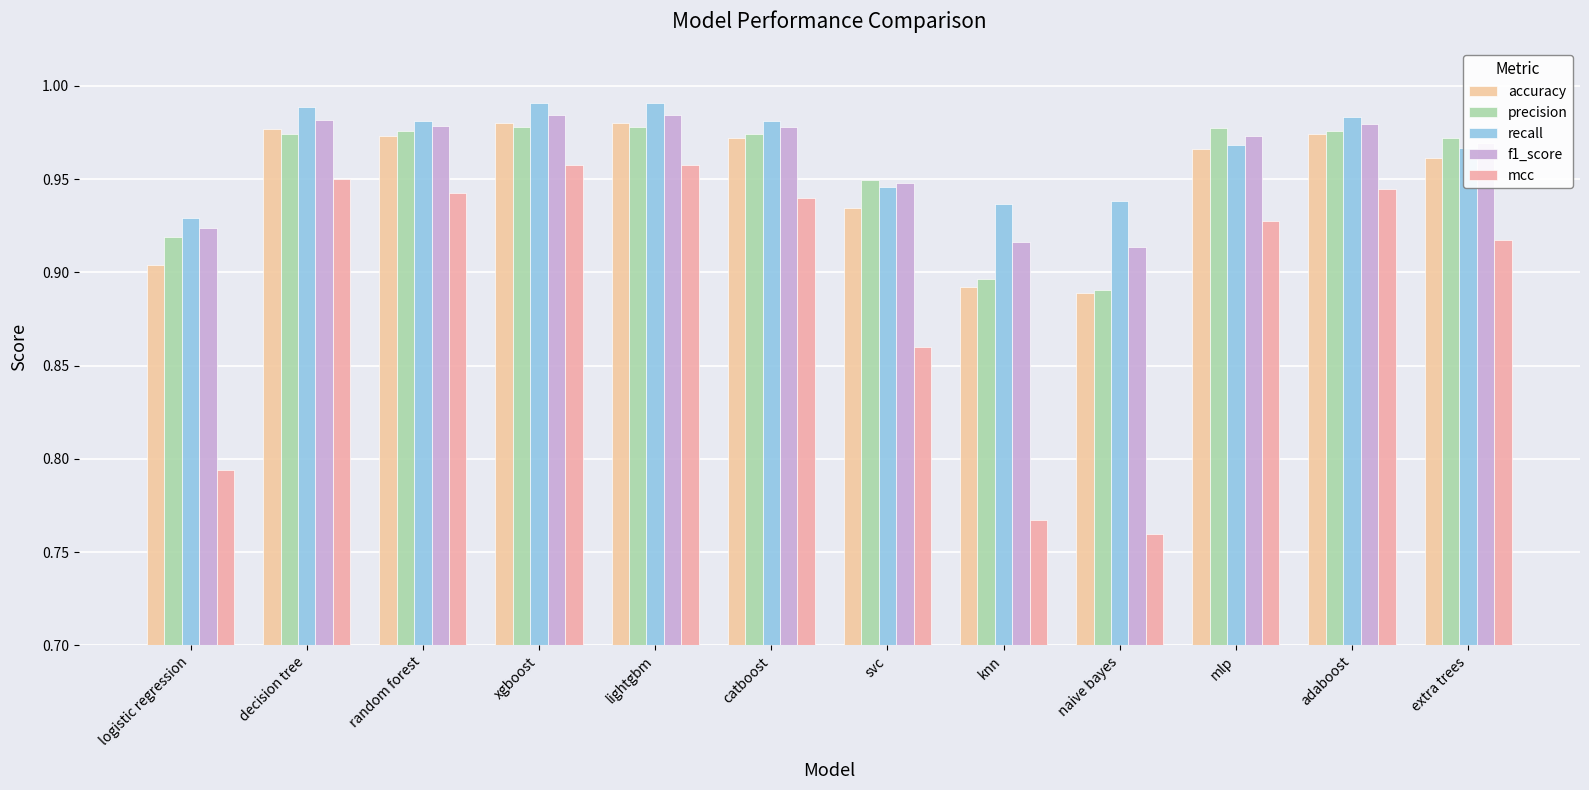

How many bars are there in each group?

5